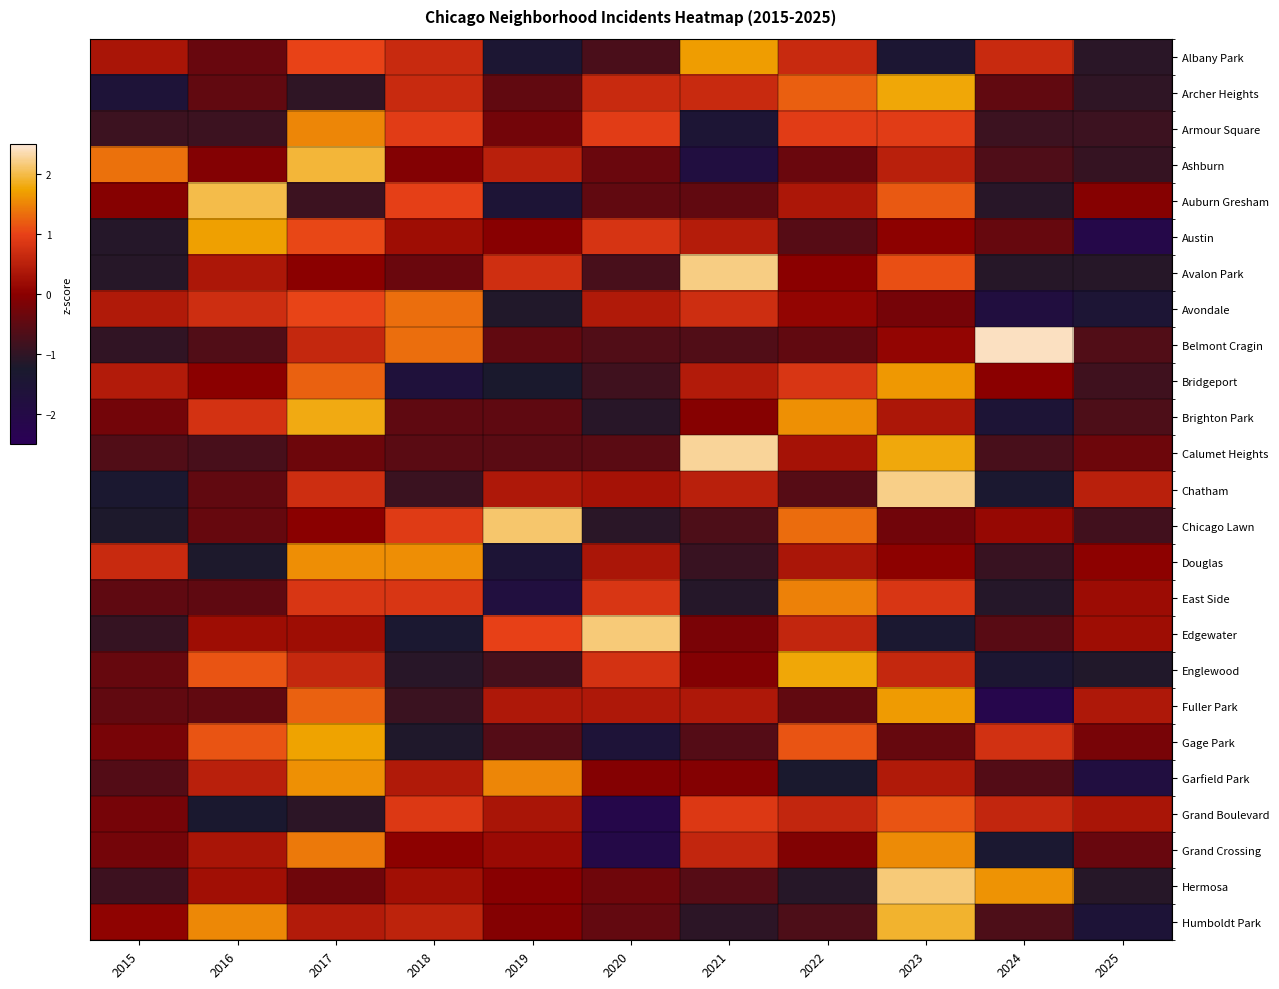

What is the difference between the highest and lowest values at 2017?

3.0